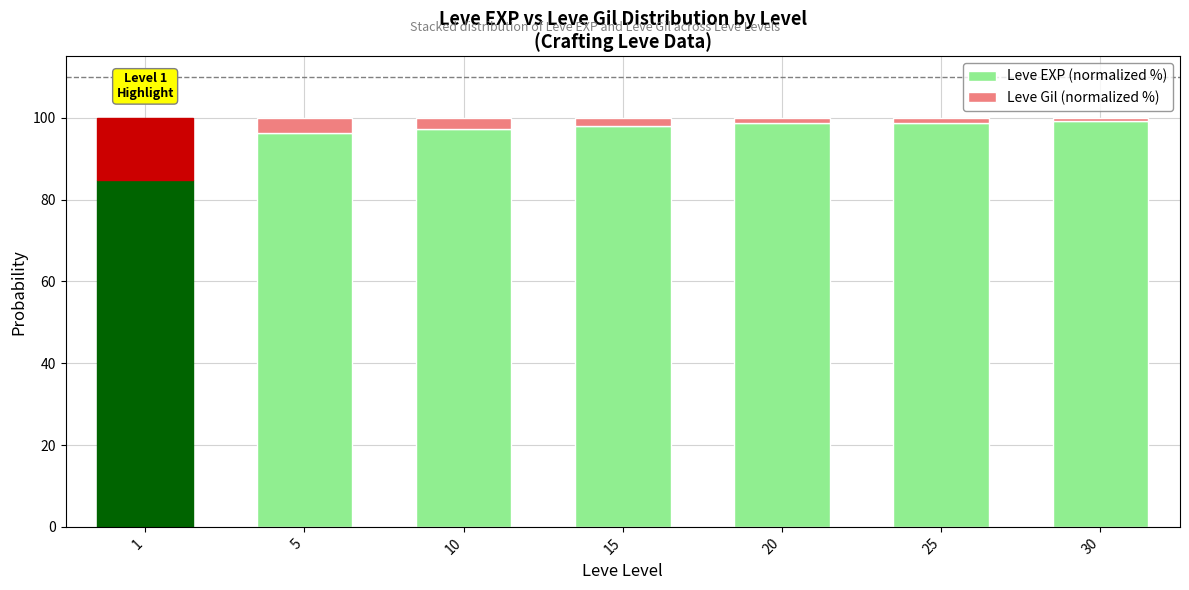

What is the difference between the maximum and second lowest values in the Leve EXP (normalized %) series?

3.0